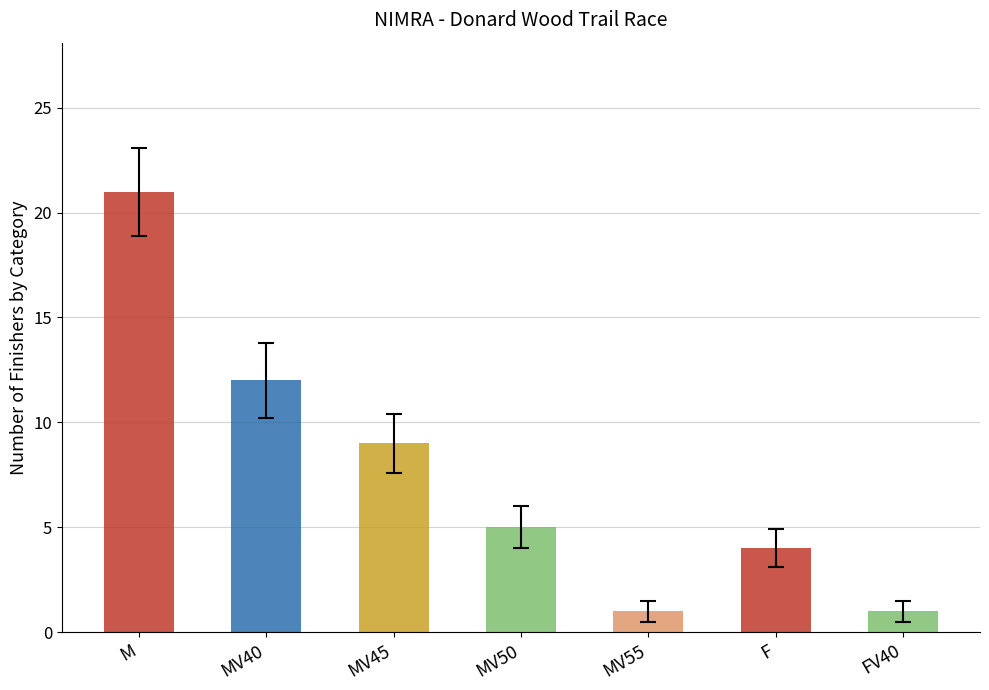

How many values are between 1 and 12?

6